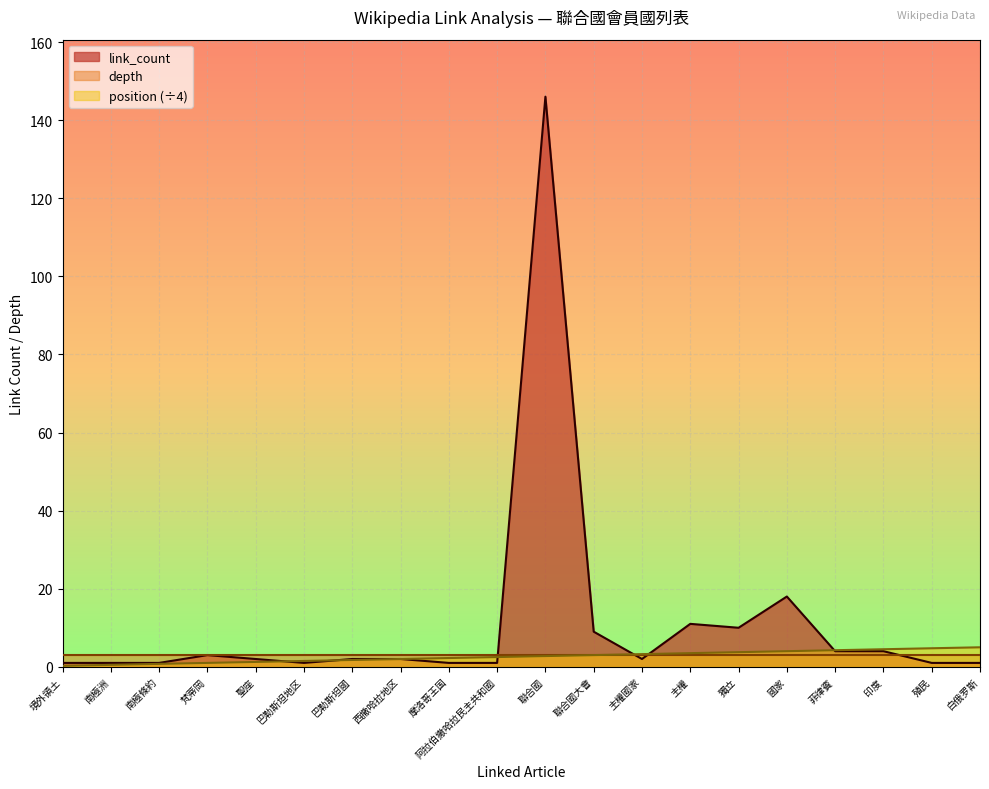

Is the value of link_count at 殖民 greater than the value of position at 摩洛哥王国?

No